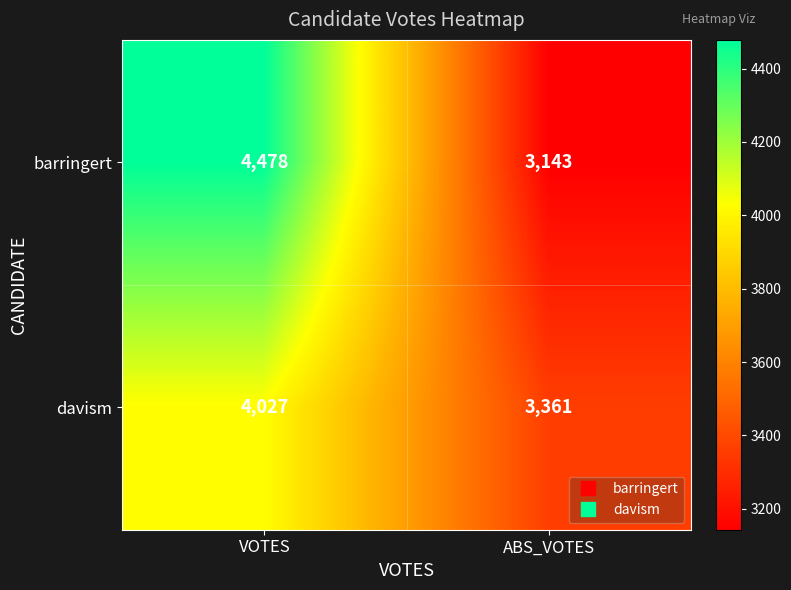

The value of davism at ABS_VOTES is 6041. True or false?

False